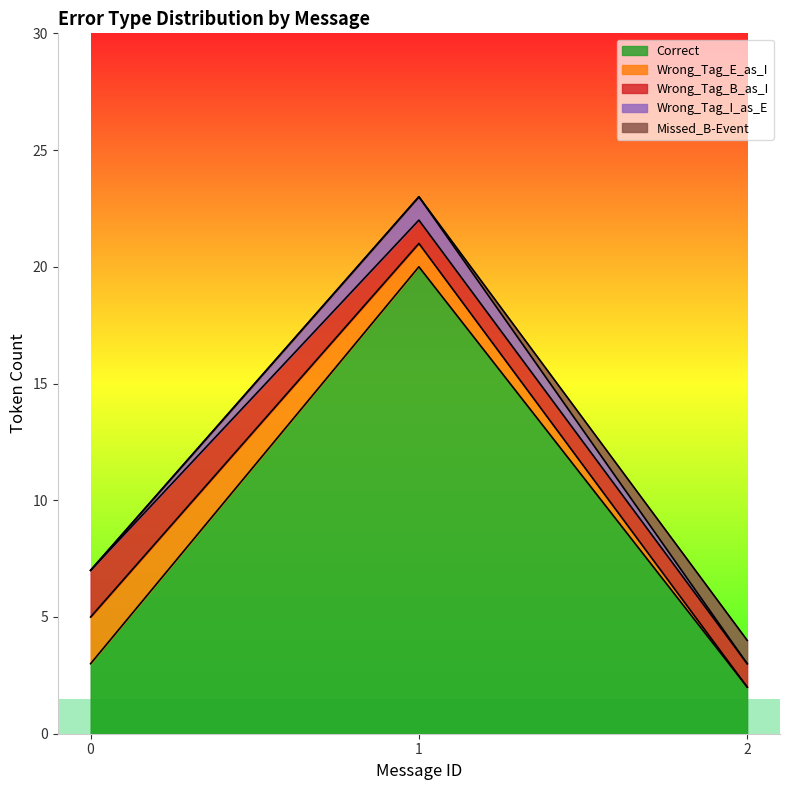

What are all the series names shown in the legend?

Correct, Wrong_Tag_E_as_I, Wrong_Tag_B_as_I, Wrong_Tag_I_as_E, Missed_B-Event